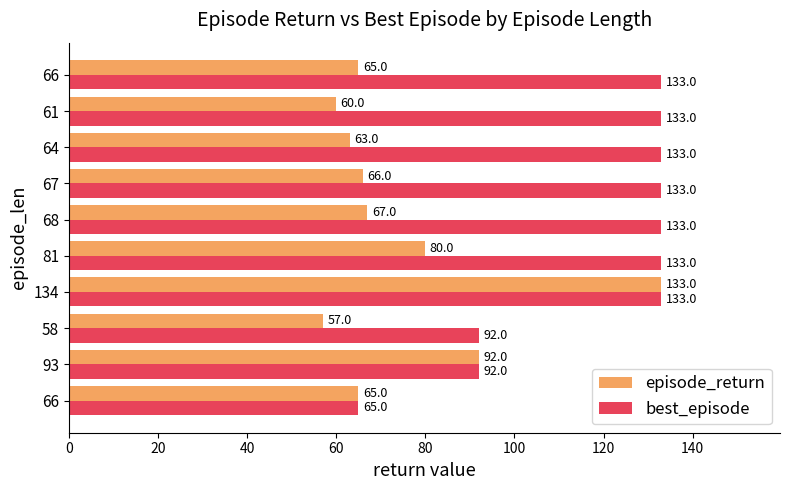

How many data points does each series have?

10